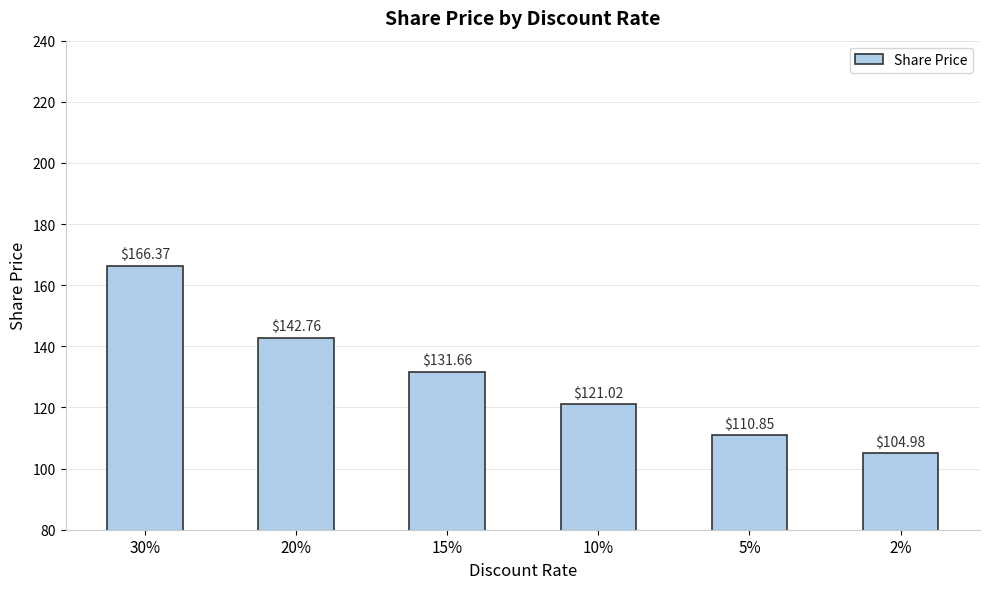

How many bars are there in total?

6